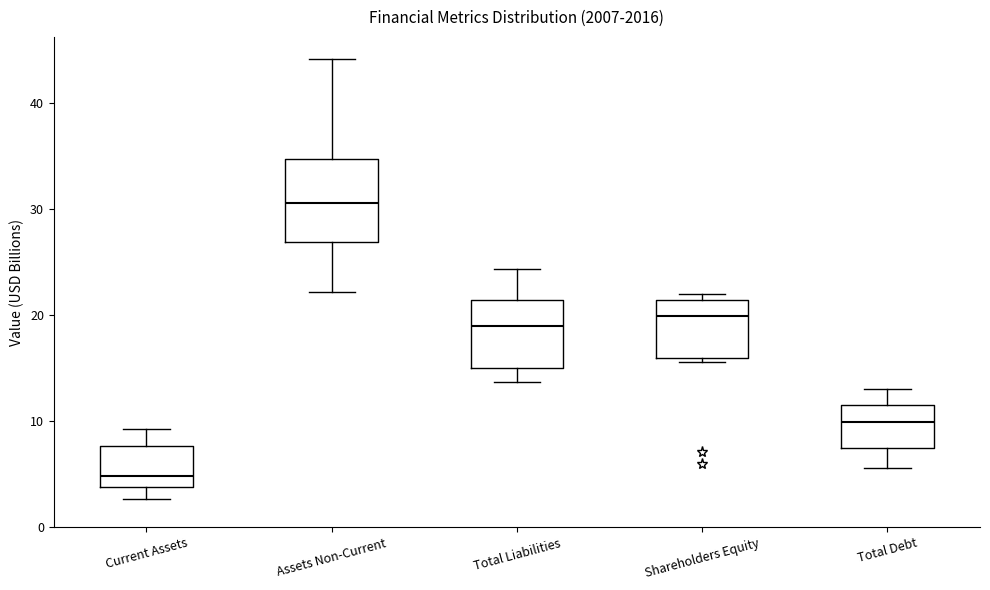

Reading left to right, read every box against the y-axis: the position of its median line, the range the box covers, and the ends of its whiskers. The values are not printed on the chart, so give them approximately, as read against the axis.

Current Assets: median 5, box 4 to 8, whiskers 3 to 9
Assets Non-Current: median 31, box 27 to 35, whiskers 22 to 44
Total Liabilities: median 19, box 15 to 21, whiskers 14 to 24
Shareholders Equity: median 20, box 16 to 21, whiskers 16 (just below the box's lower edge) to 22
Total Debt: median 10, box 7 to 12, whiskers 6 to 13